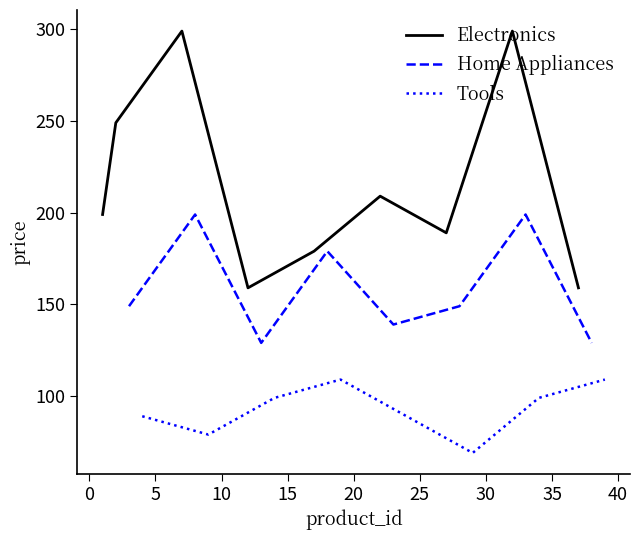

What is the highest value of the Electronics series?

299